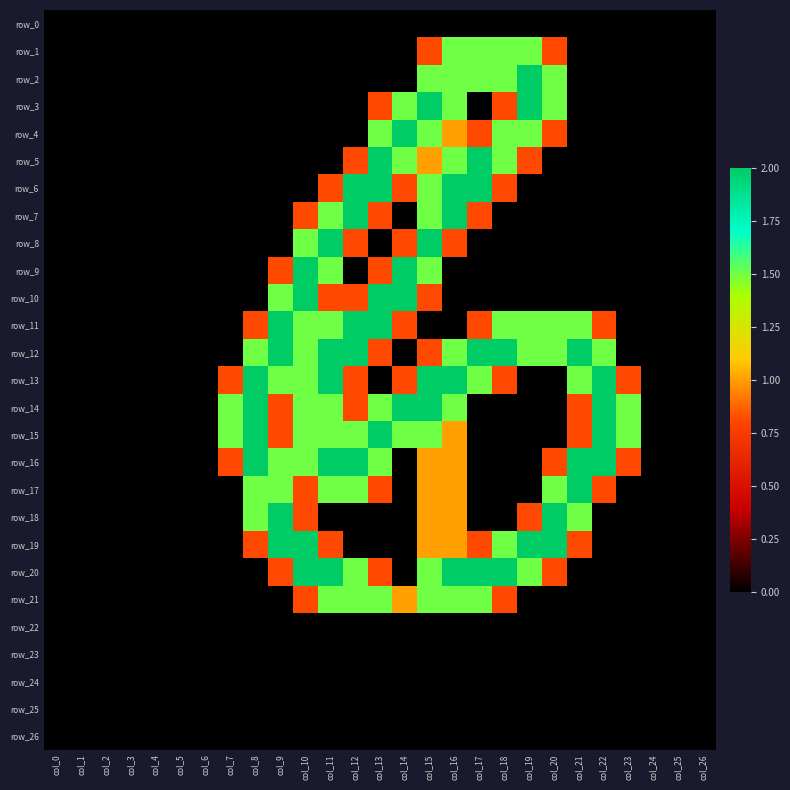

What is the total value across all series at col_17?

17.2